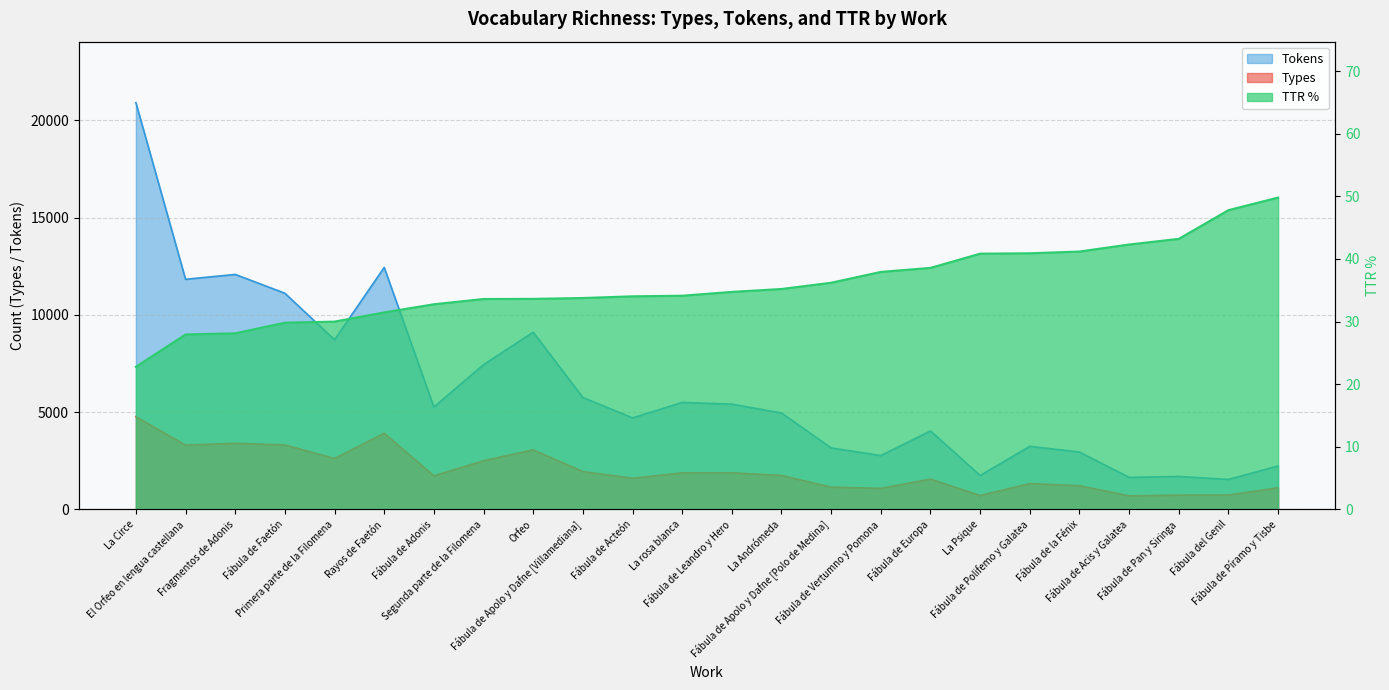

Is the value of Types at Fragmentos de Adonis greater than the value of TTR % at La Psique?

Yes